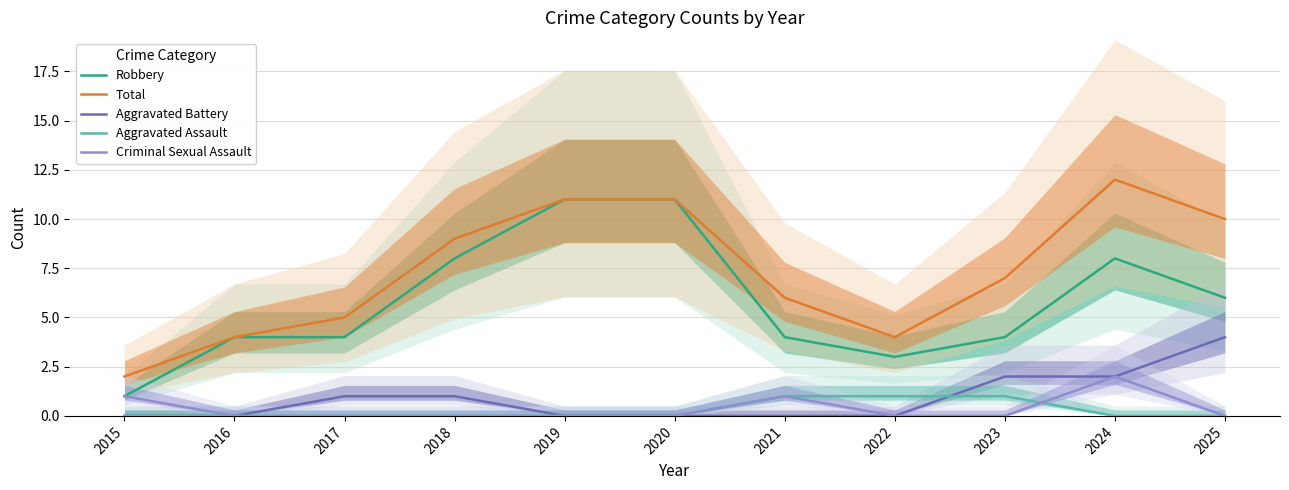

True or false: Total and Robbery cross at least once.

False